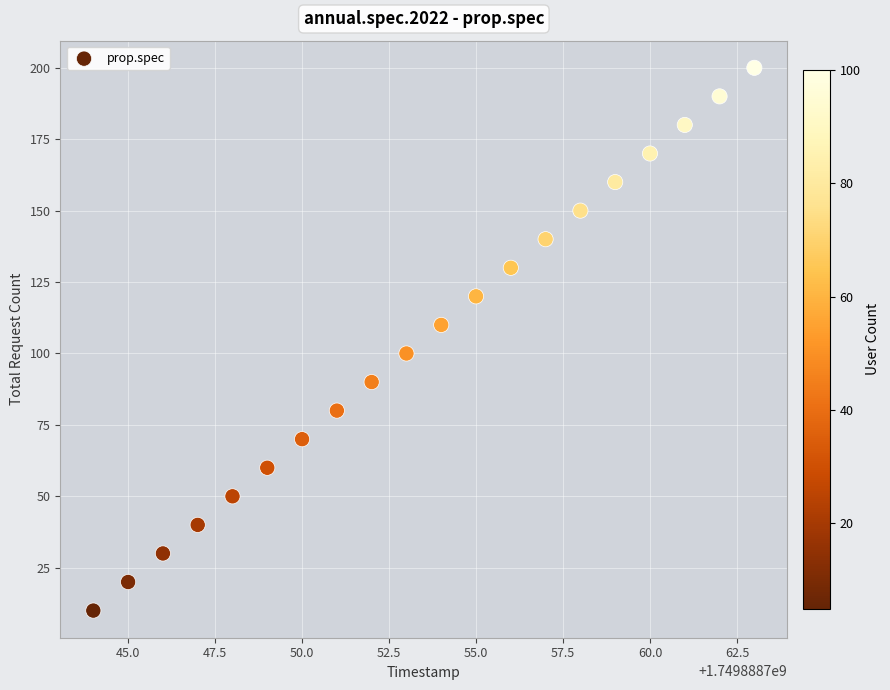

What is the range of X values (max minus min)?

19